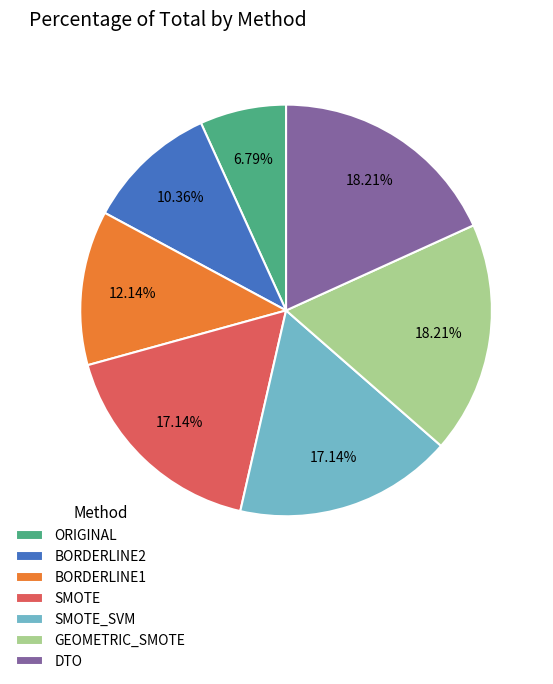

The SMOTE_SVM slice represents 17% of the pie. True or false?

True